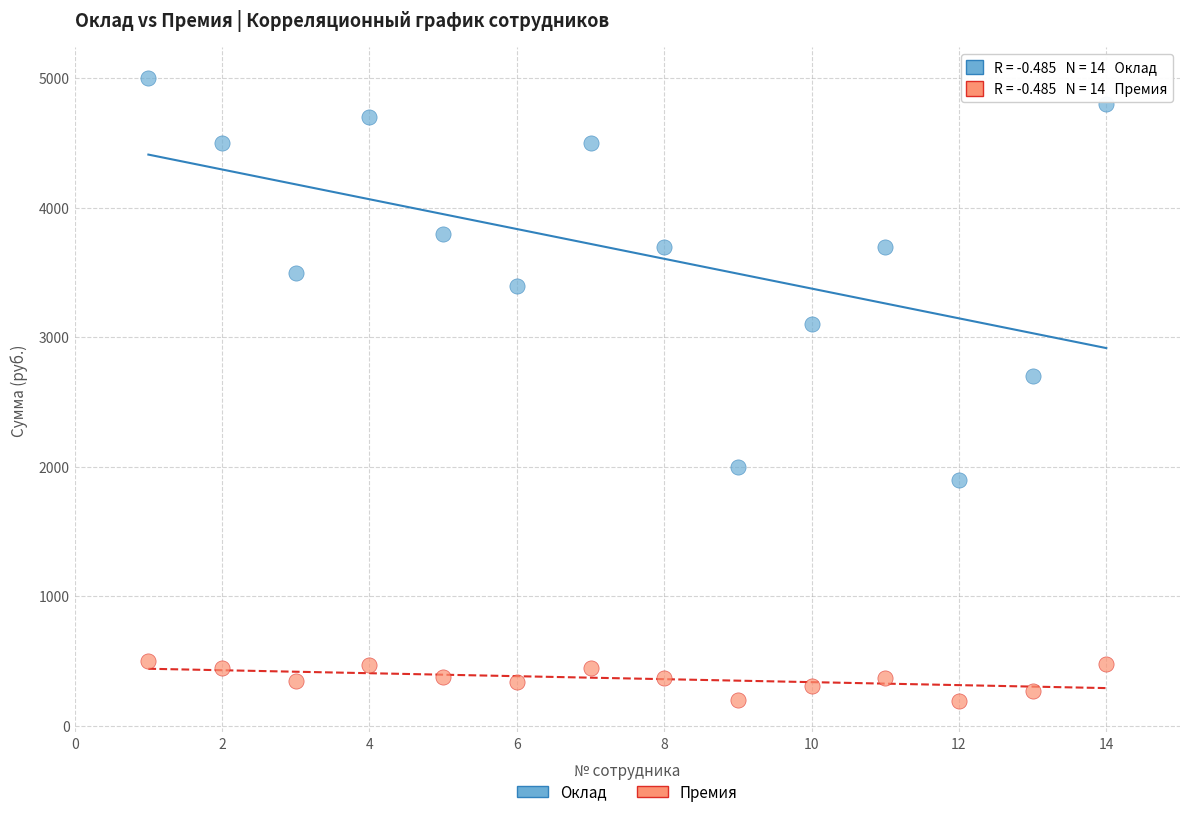

Across all data points, what is the range of X values (max minus min)?

13